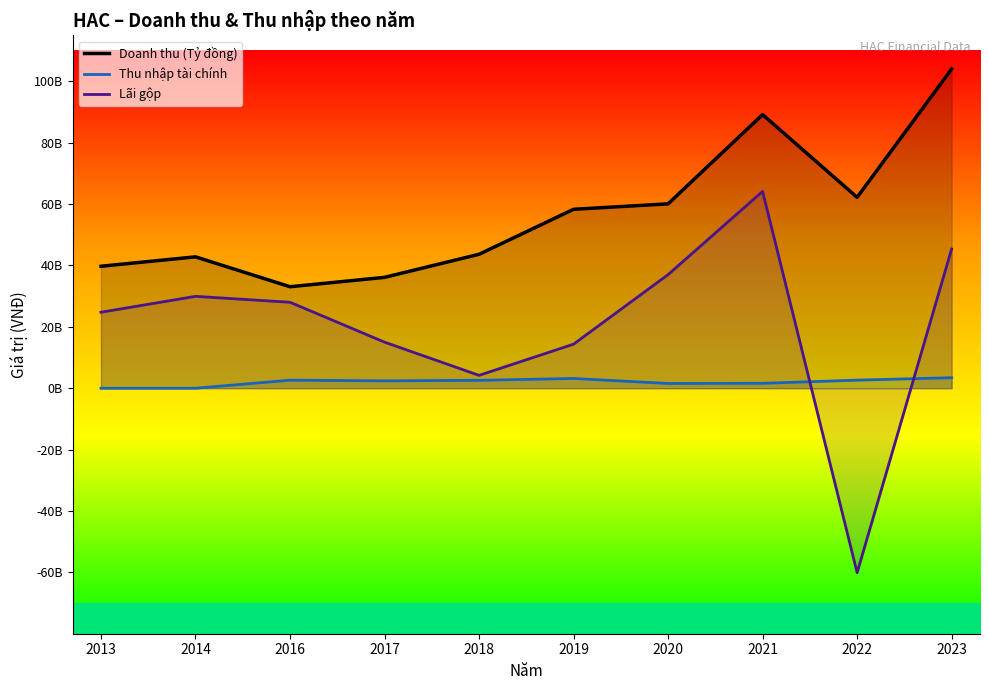

How many interior local valleys does the Doanh thu (Tỷ đồng) series have?

2